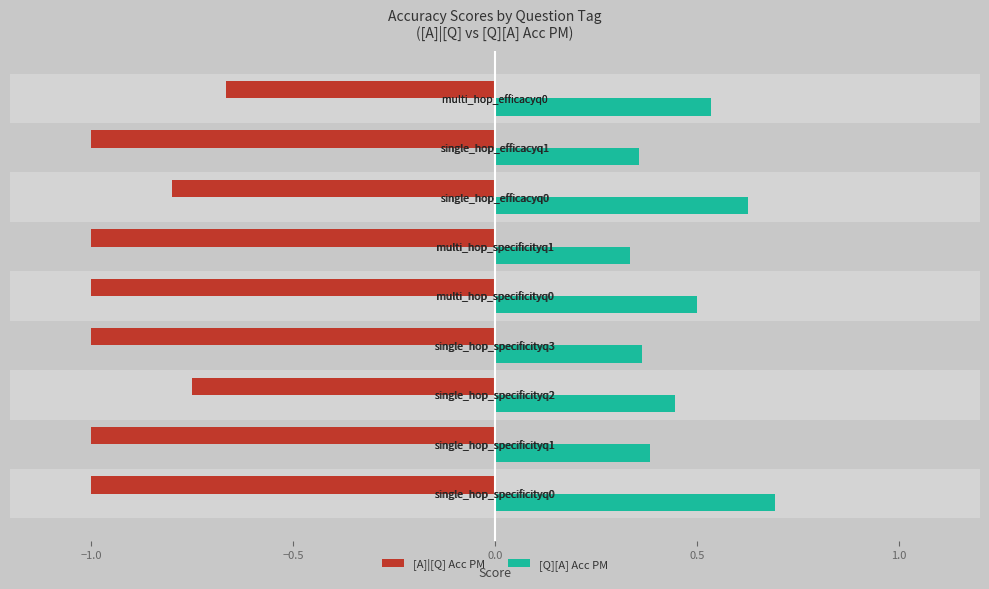

What is the value of the [A]|[Q] Acc PM bar at the 4th from the left?

-1.0